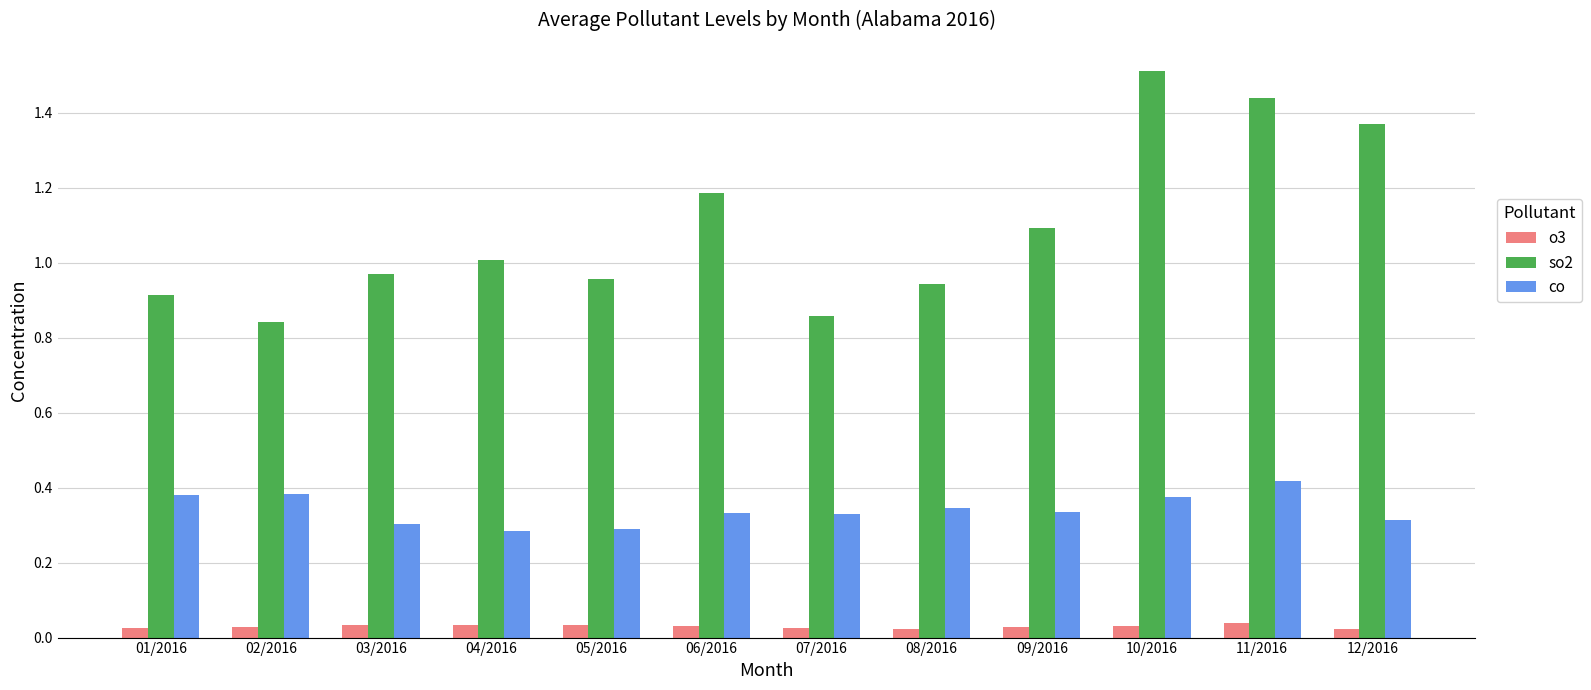

List the series in order of their peak value, highest first.

so2, co, o3